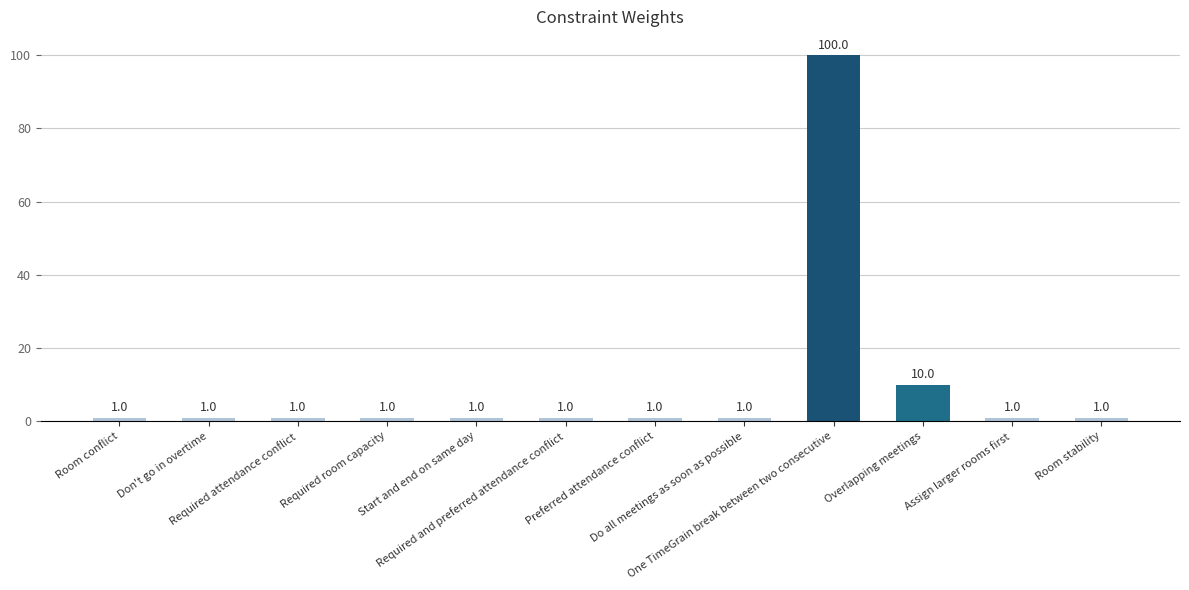

What is the difference between the maximum and minimum values?

99